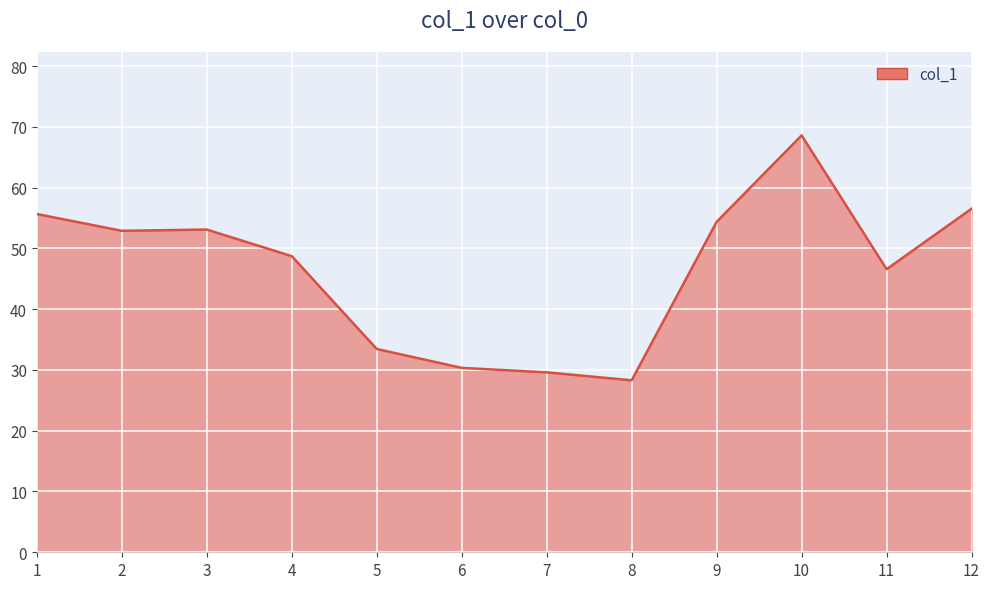

Is it true that the value at 9 is 54.4?

True